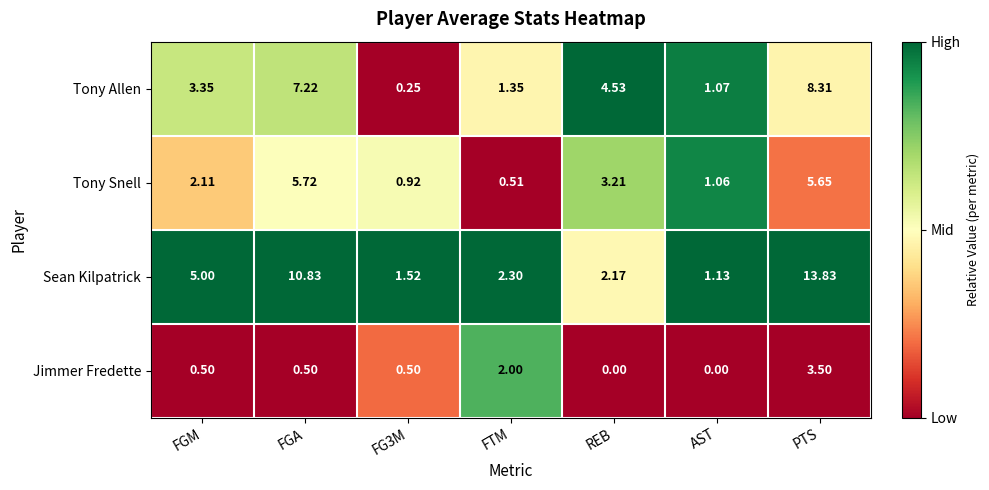

How many categories are shown in the chart?

7